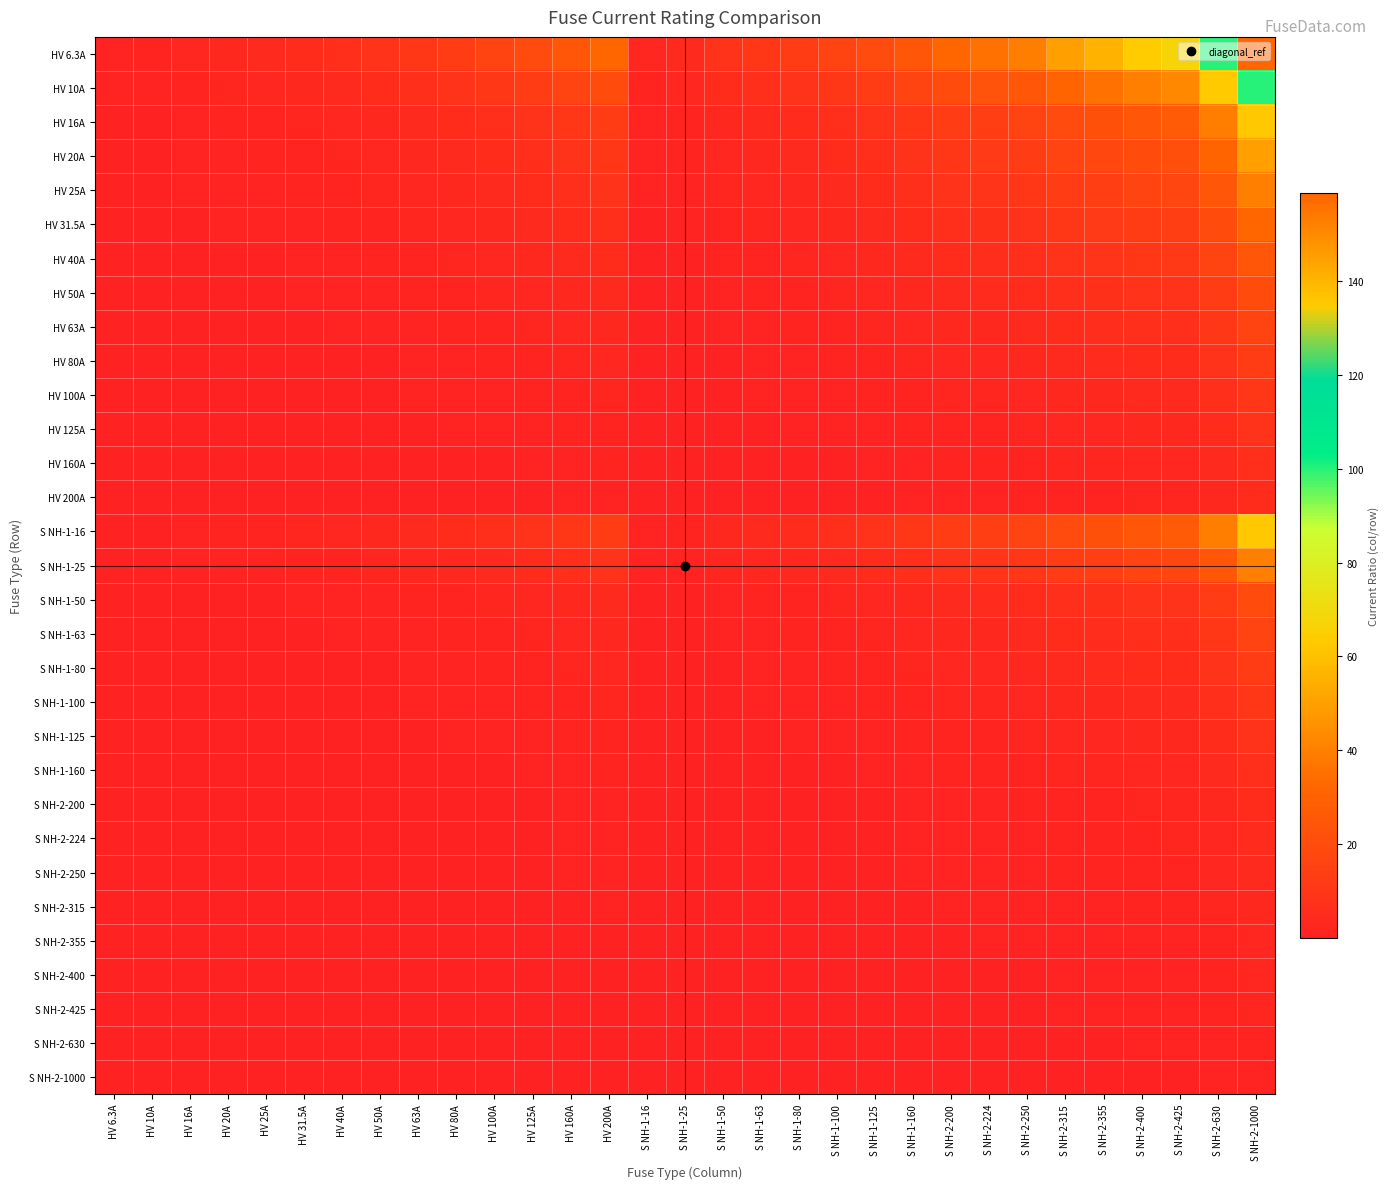

Which has a higher value, S NH-1-100 or HV 16A?

S NH-1-100